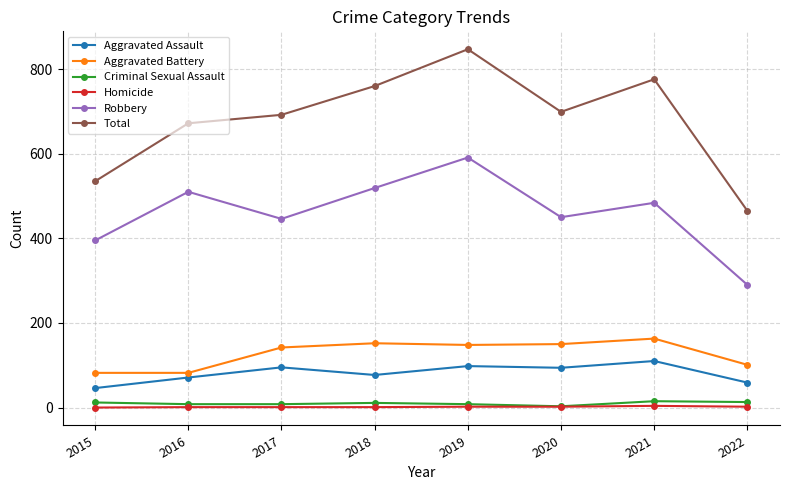

At which category does the chart reach its peak across all series?

2019